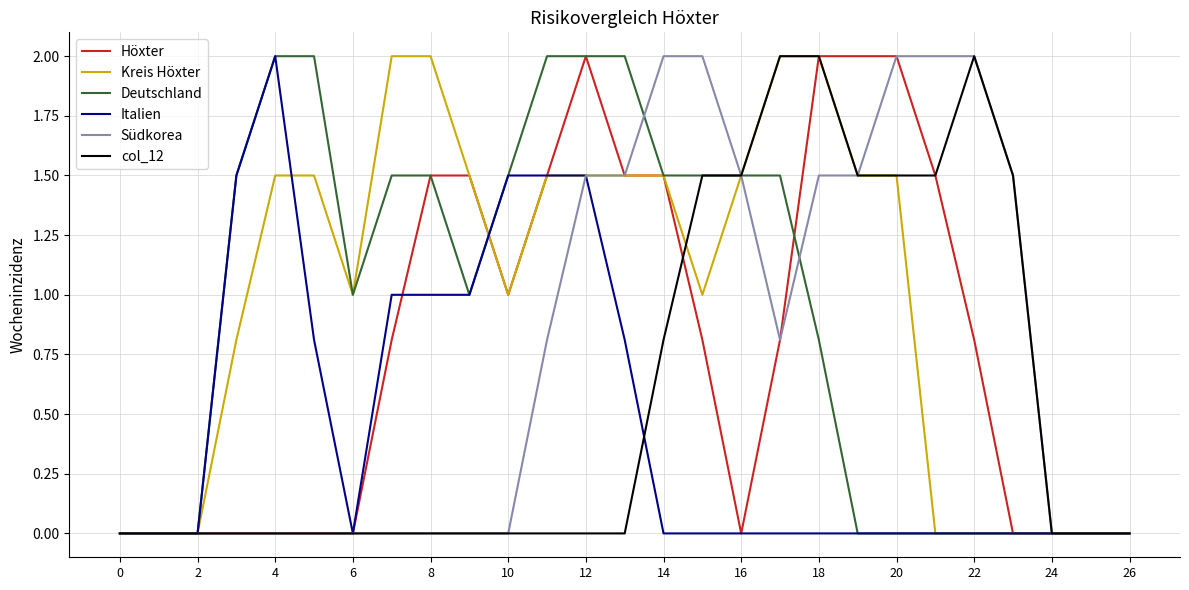

What is the maximum value for Kreis Höxter?

2.0